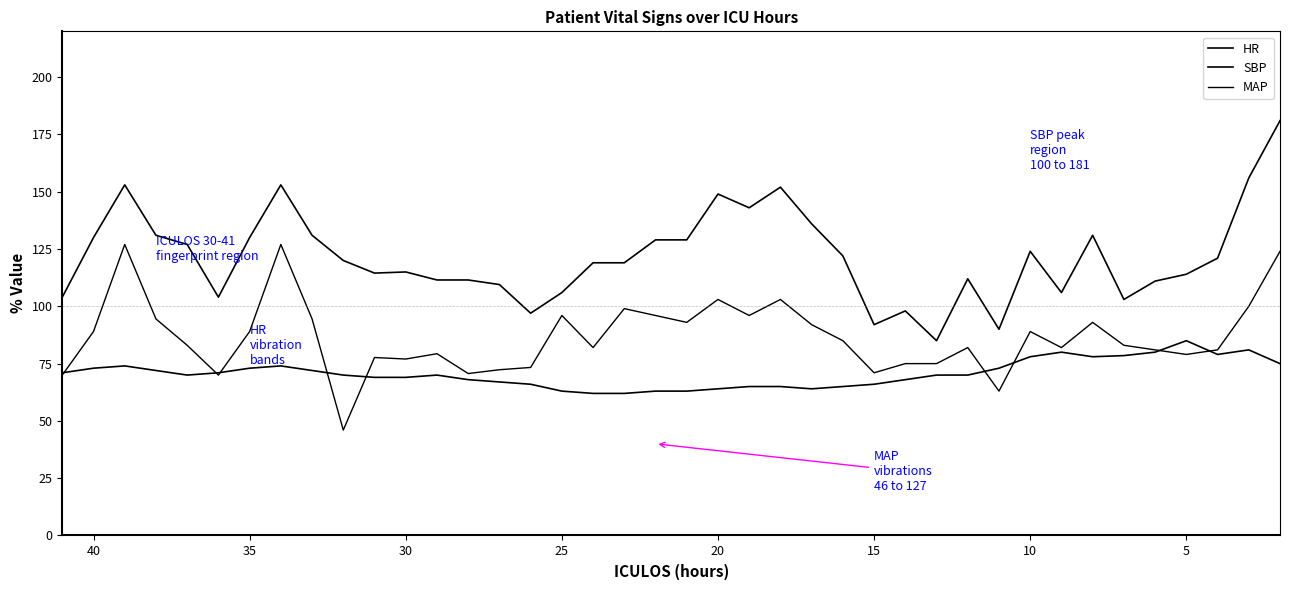

Is it true that MAP equals 28.4 at 25?

False